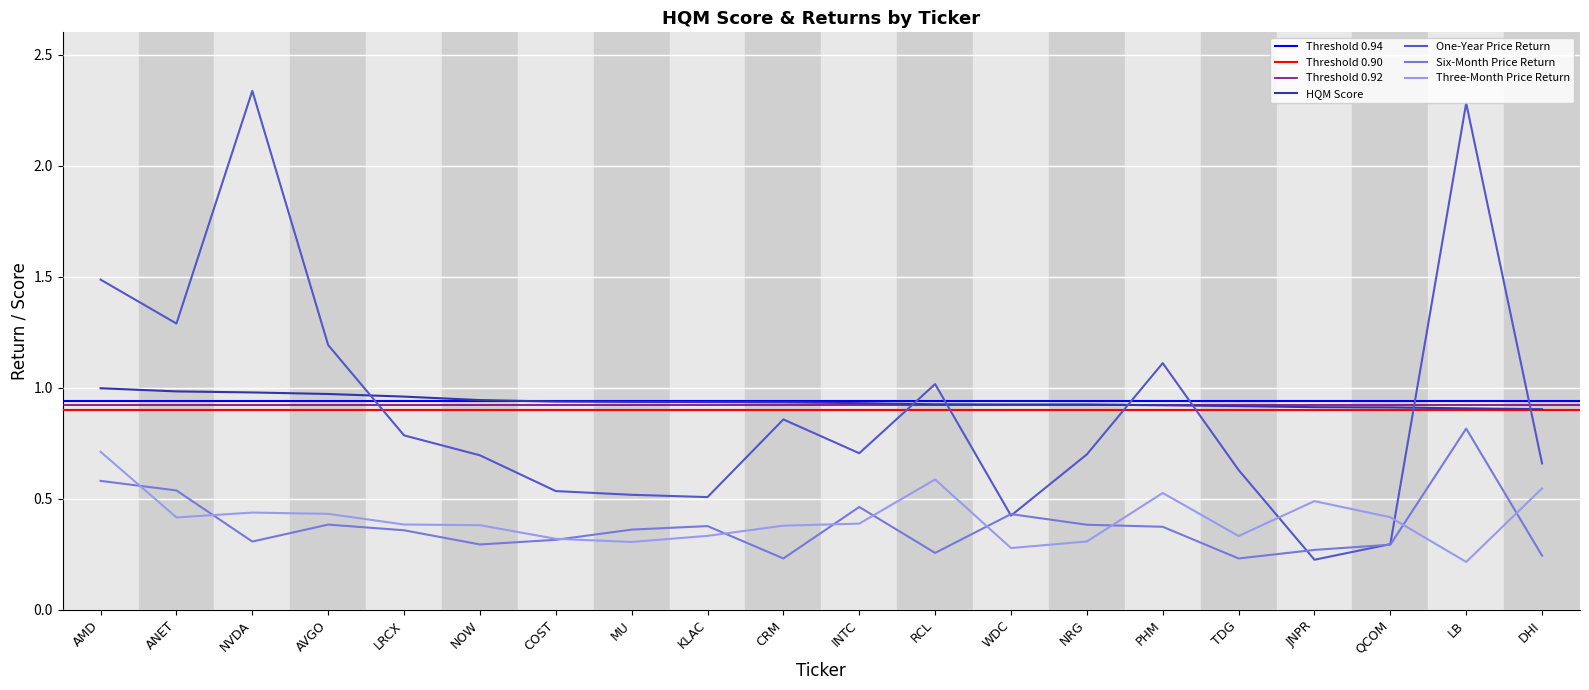

Which series has the largest range (max minus min)?

One-Year Price Return